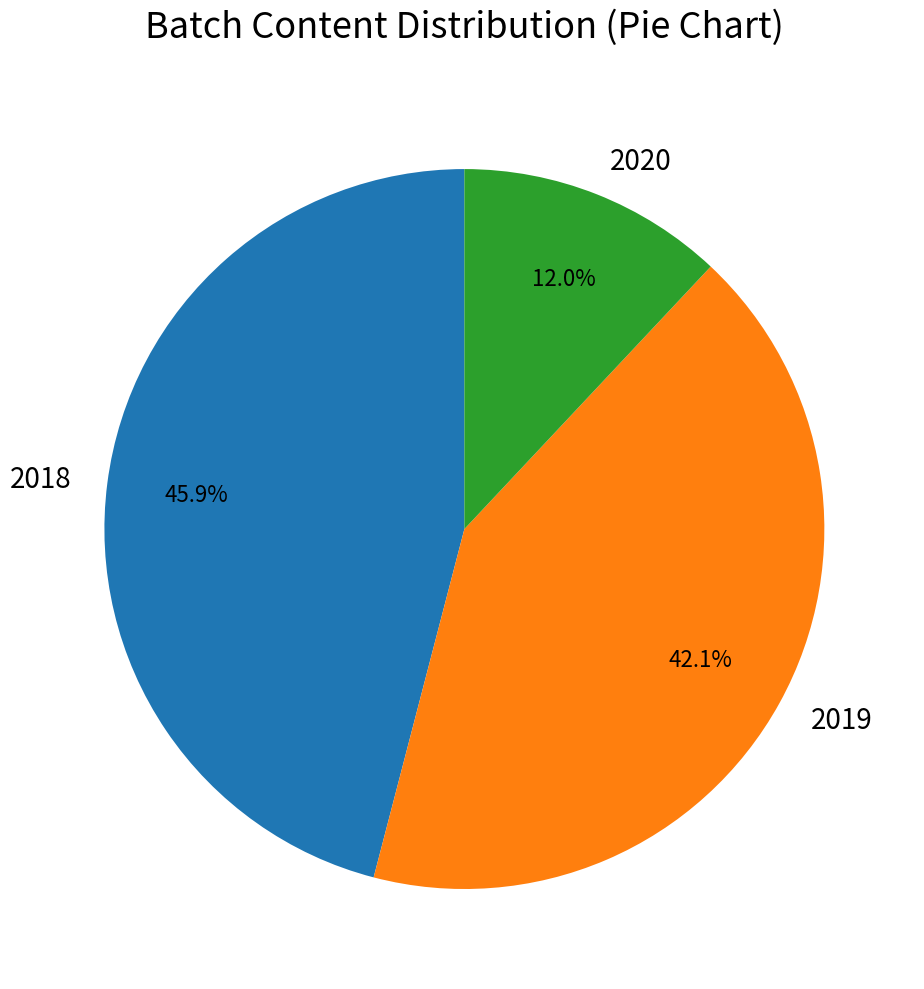

Approximately how many times larger is the value at 2018 compared to 2020?

3.8